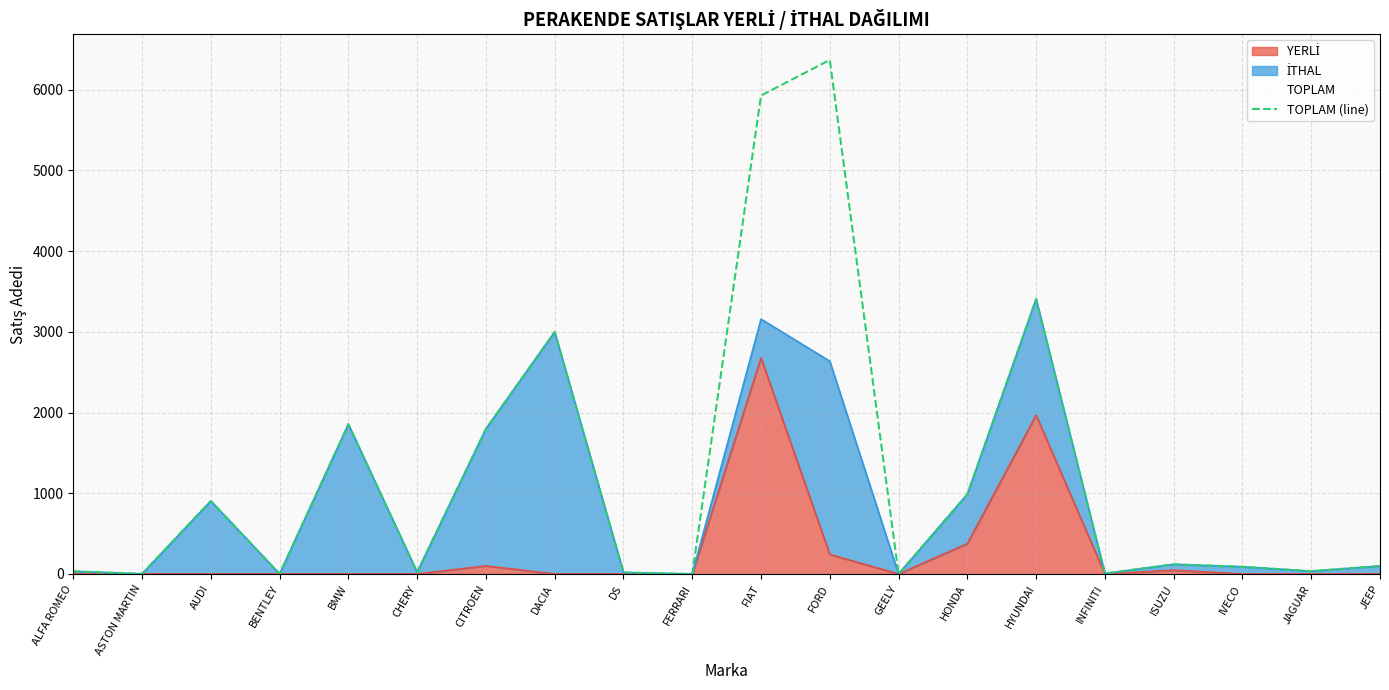

Reading left to right, list all the values displayed in this chart.

33	2	905	1	1856	22	1798	3000	19	0	5929	6370	0	988	3407	6	120	89	35	99